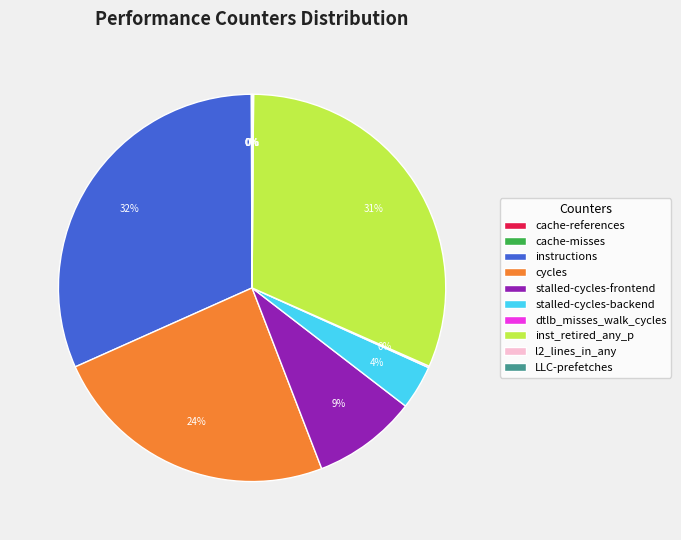

Is there any slice that represents more than half of the pie?

No